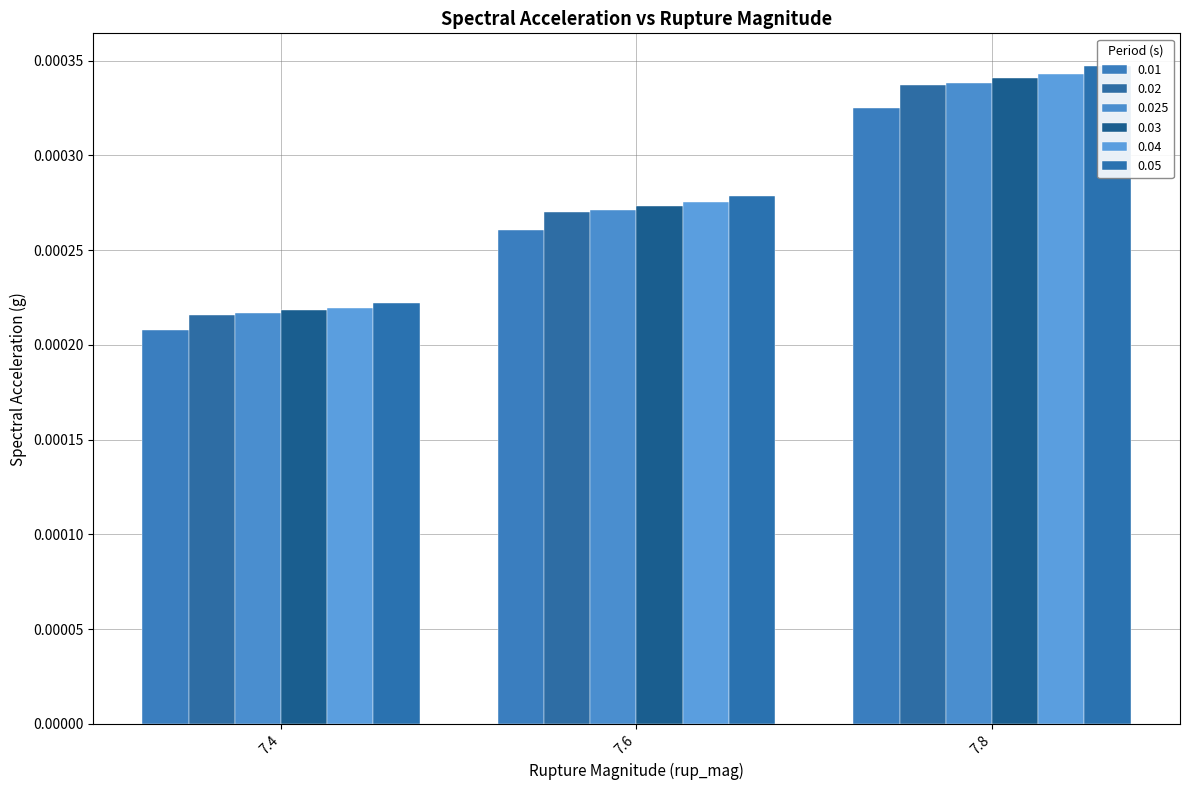

At which label is 0.02 closest to 0?

7.4